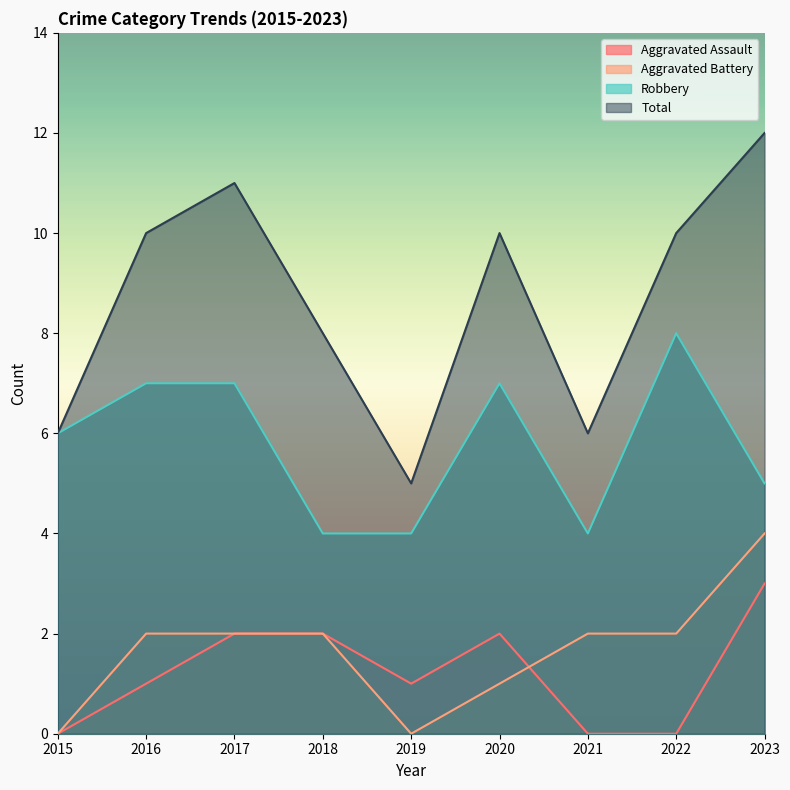

Where is Robbery nearest to the value 6?

2015